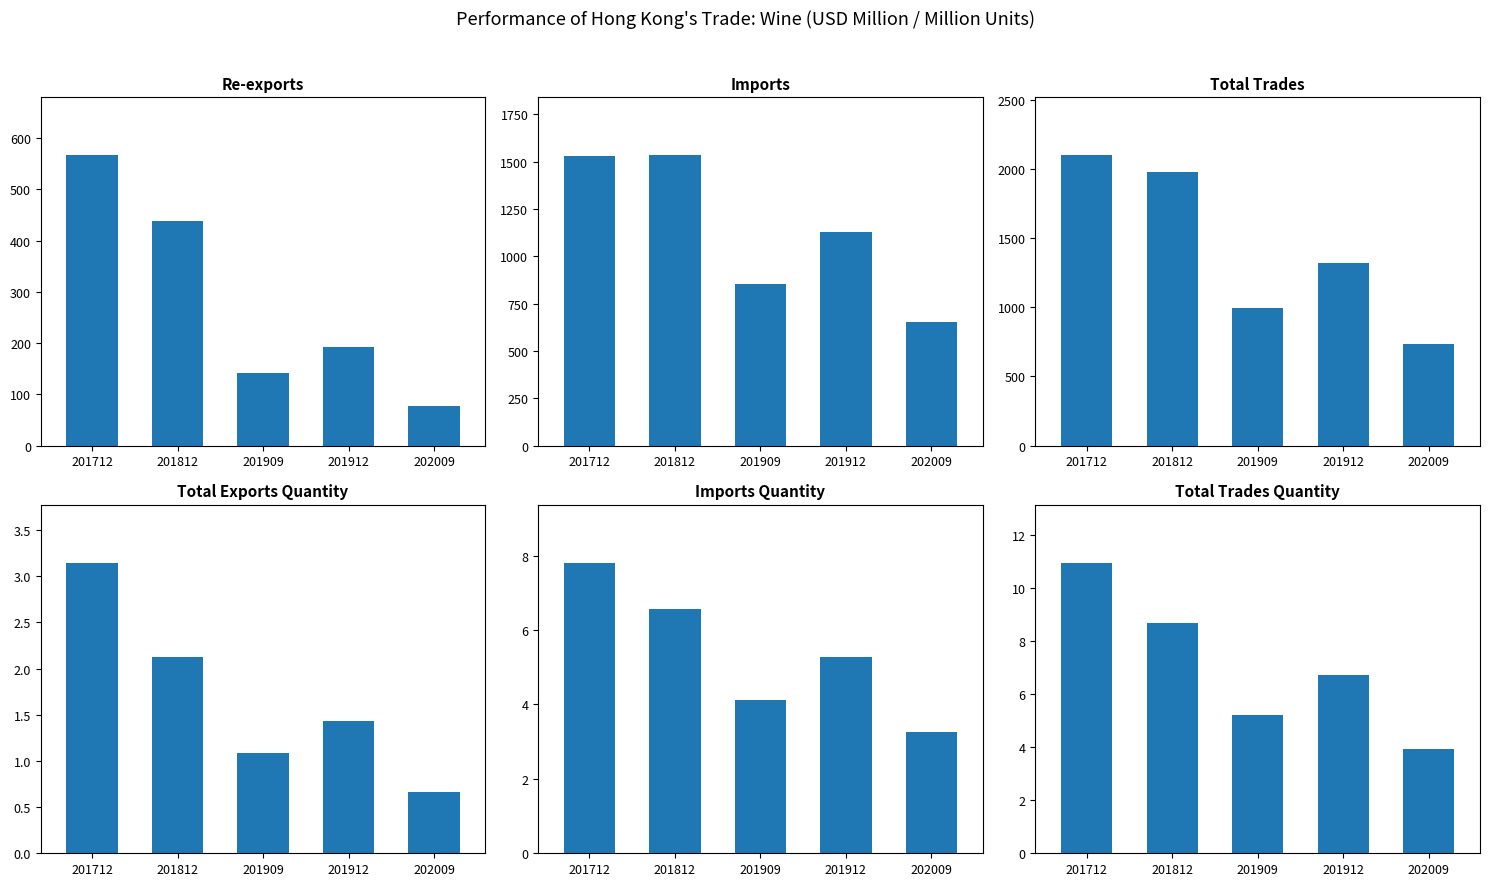

Which series changed the most between 201909 and 201912?

Total Trades